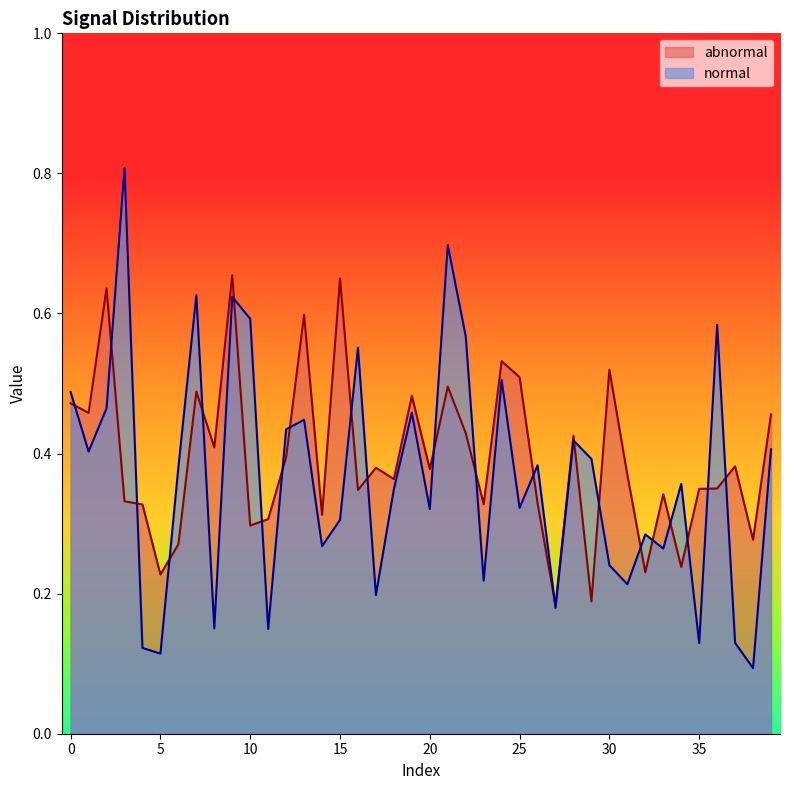

True or false: normal has a value of 0.0 at 35.

False